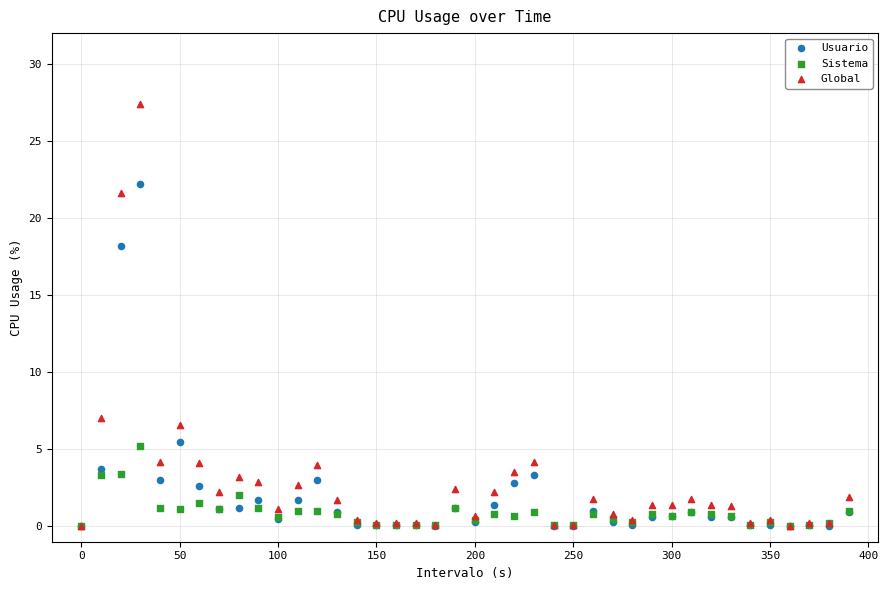

Which series reaches the maximum Y coordinate?

Global